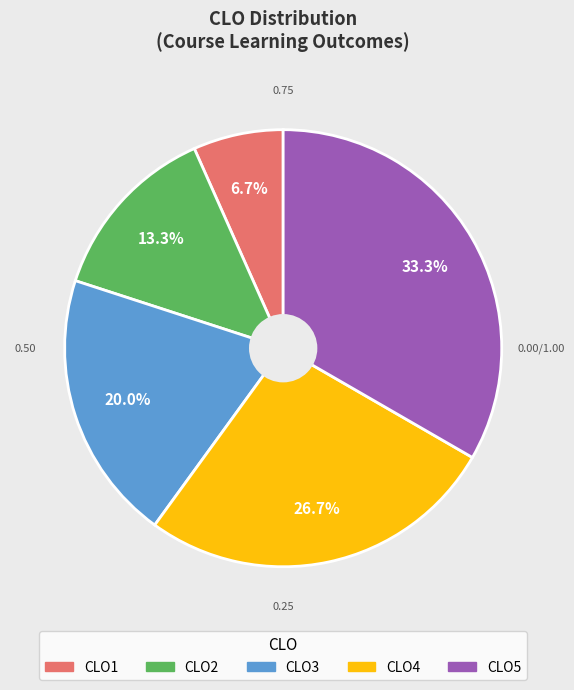

Which has a higher value, CLO2 or CLO4?

CLO4